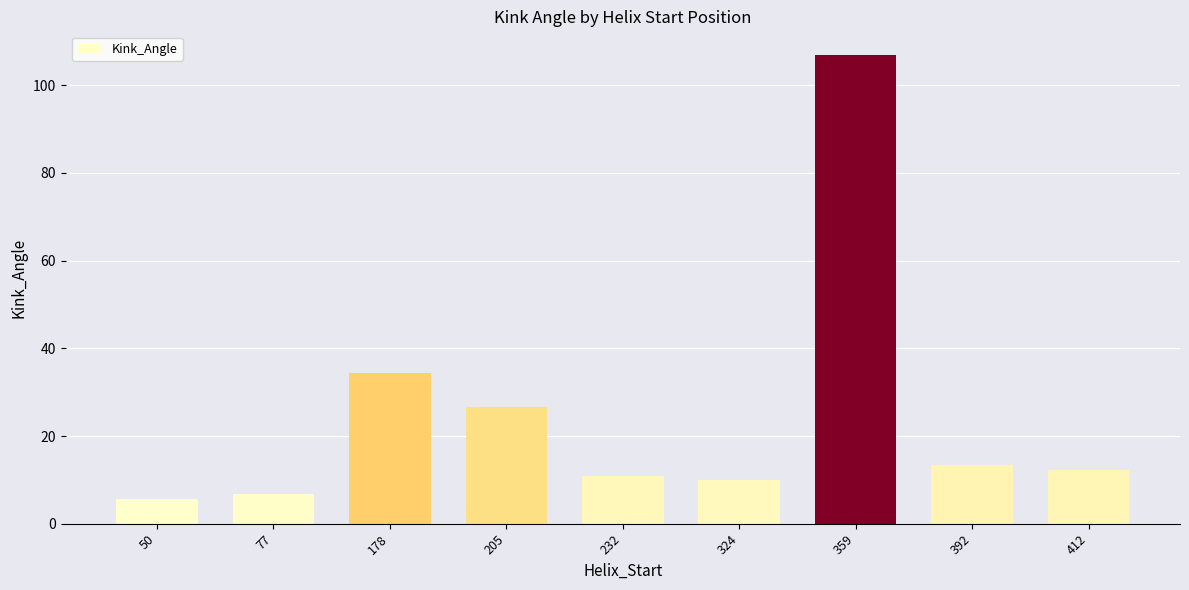

Which category has the highest value across all series?

359